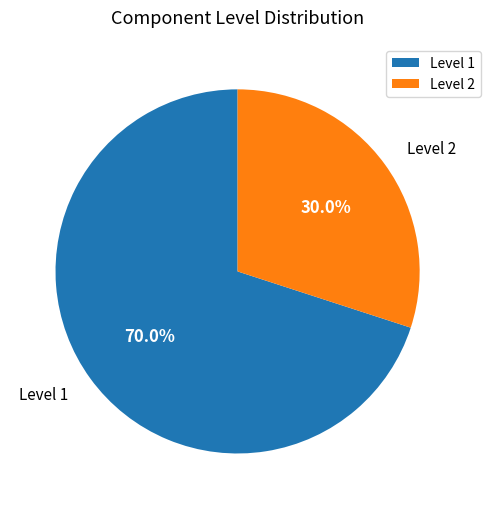

Approximately how many times larger is the value at Level 2 compared to Level 1?

0.4